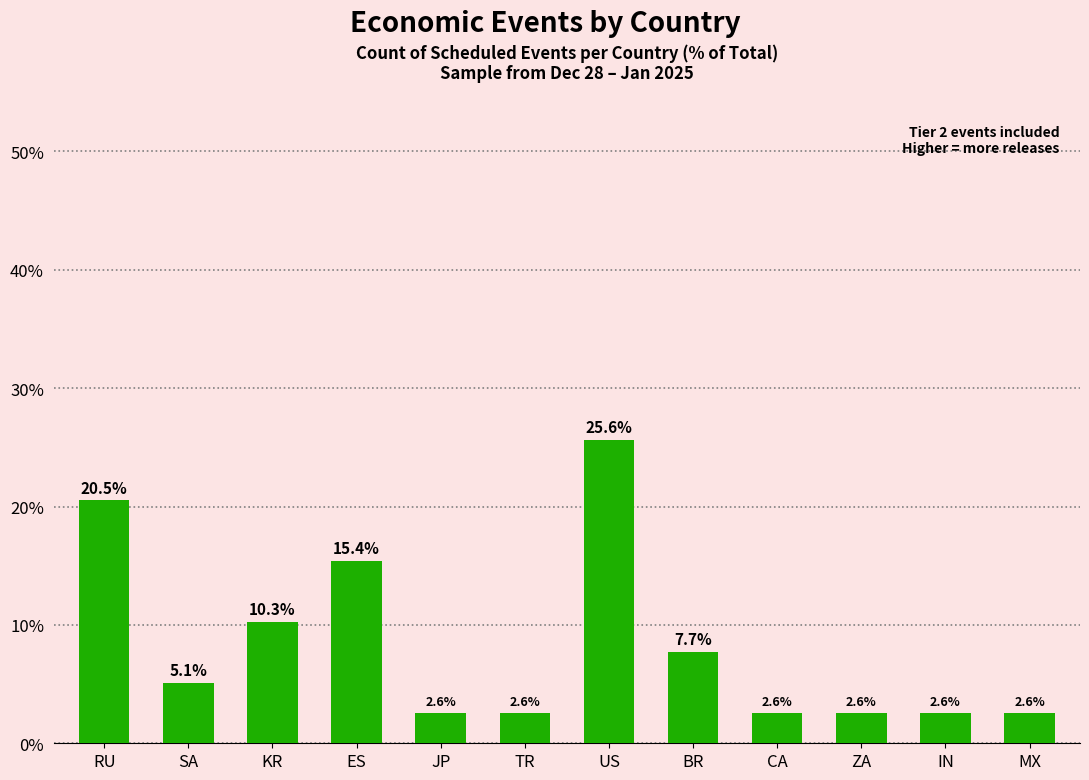

Which category has the highest value across all series?

US